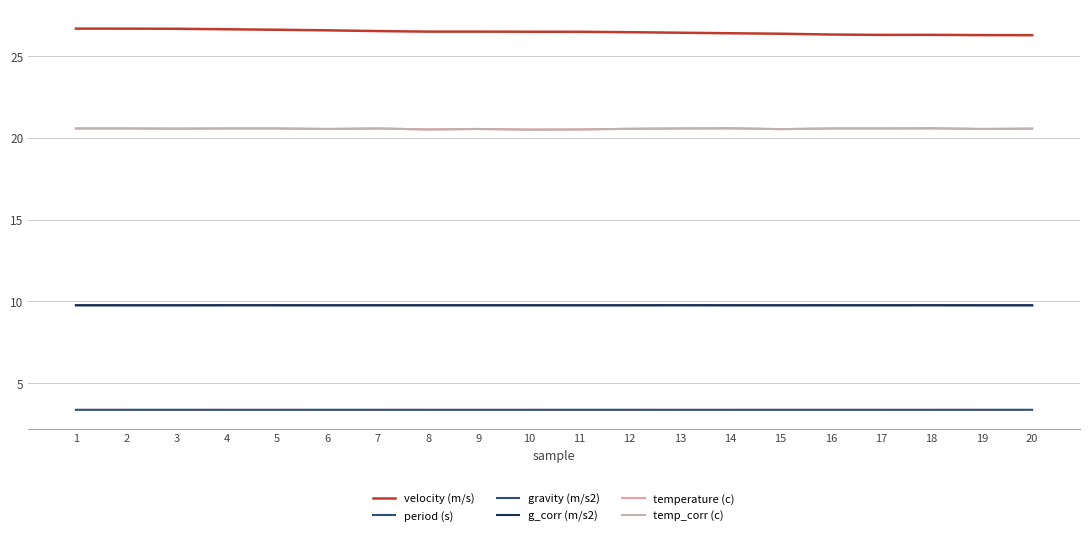

At which label is g_corr (m/s2) closest to 9?

20